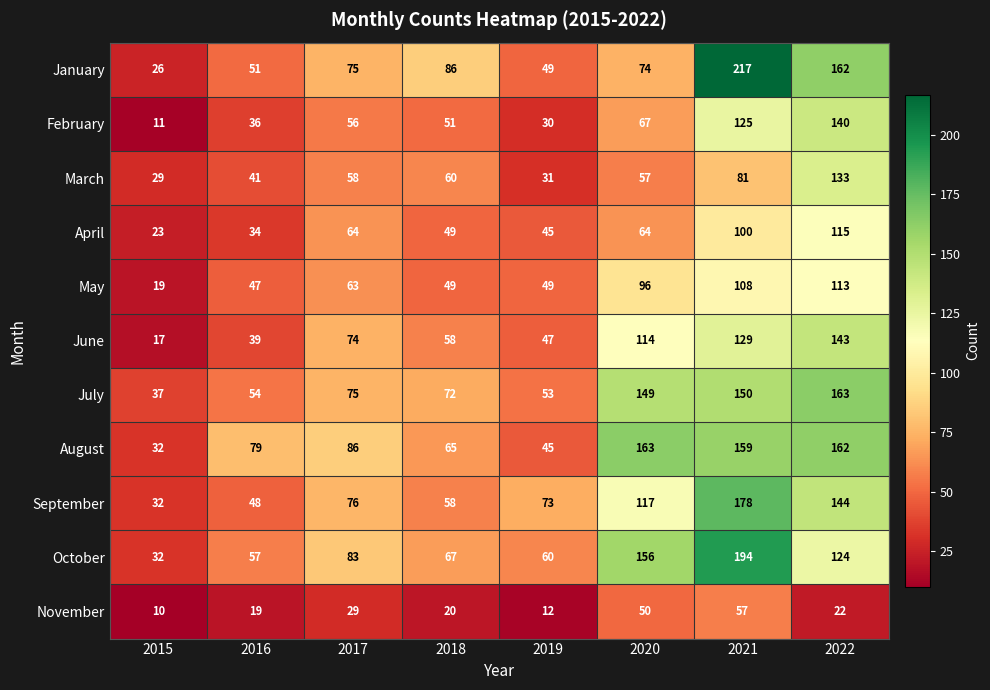

What is the difference between the maximum and minimum values in the July series?

126